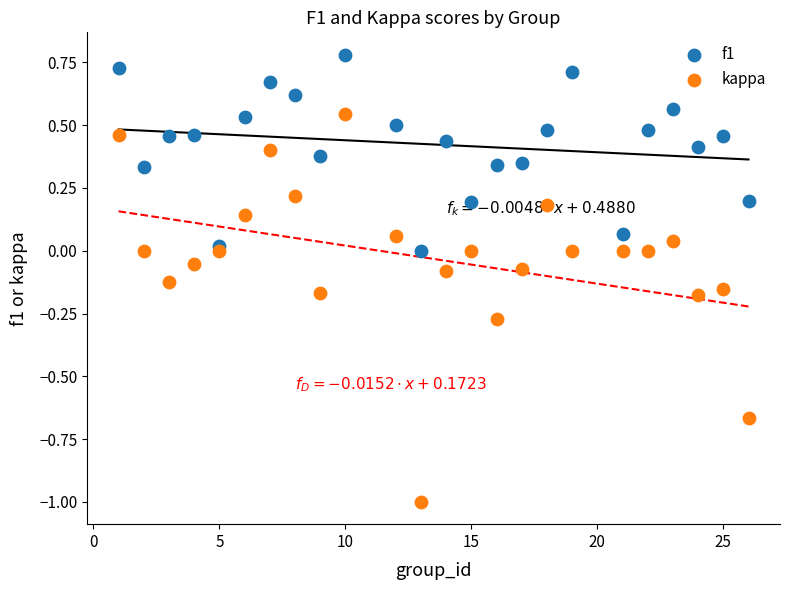

What is the X range (max minus min) for the scatter plot?

25.0